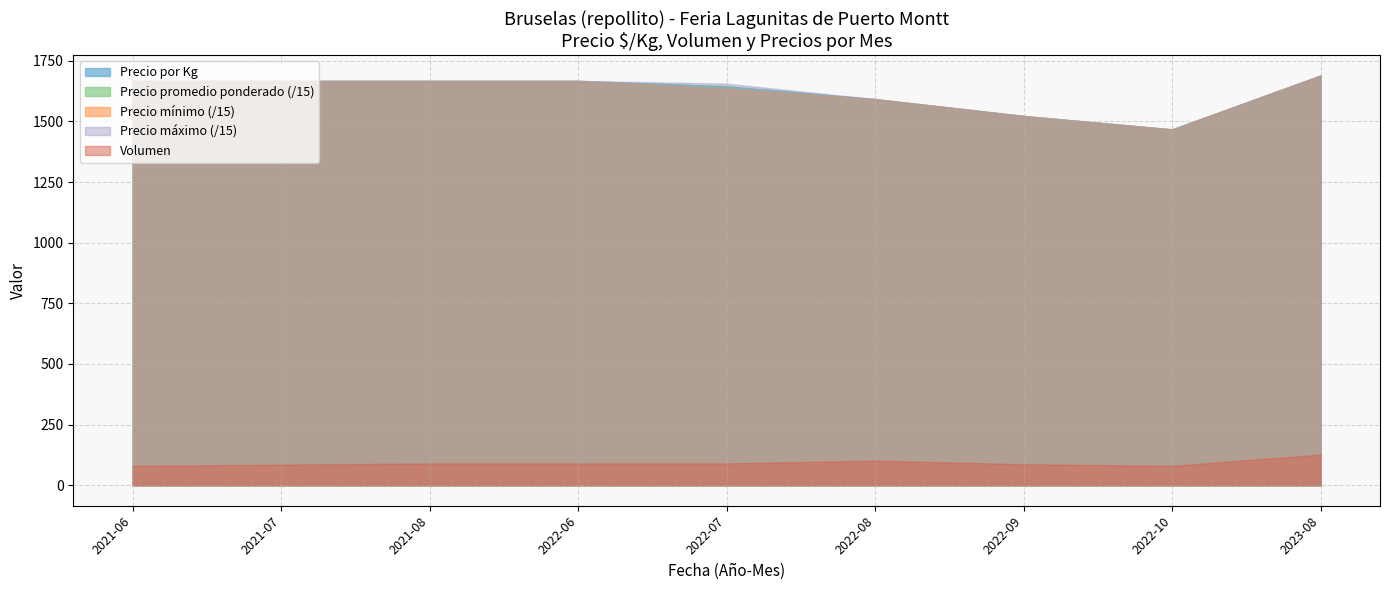

Between 2022-08-26 and 2022-09-13, which is larger?

2022-09-13